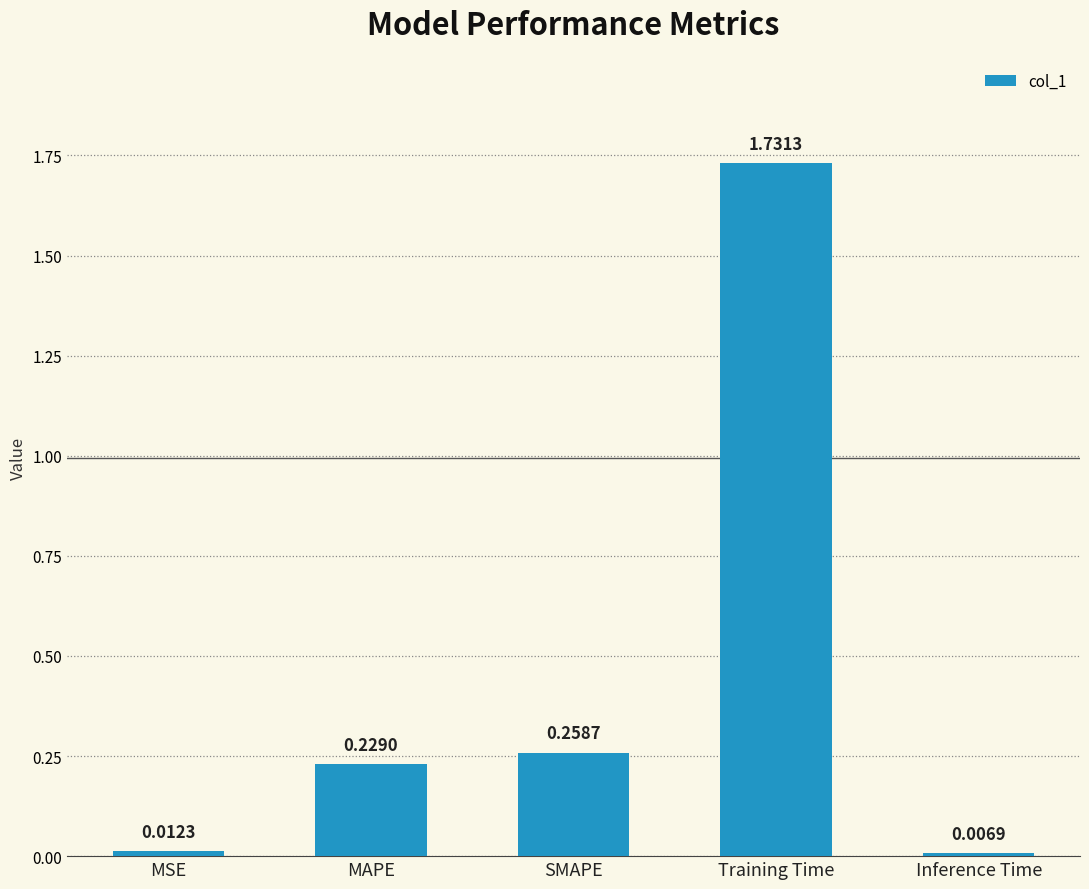

How many bars are there in total?

5